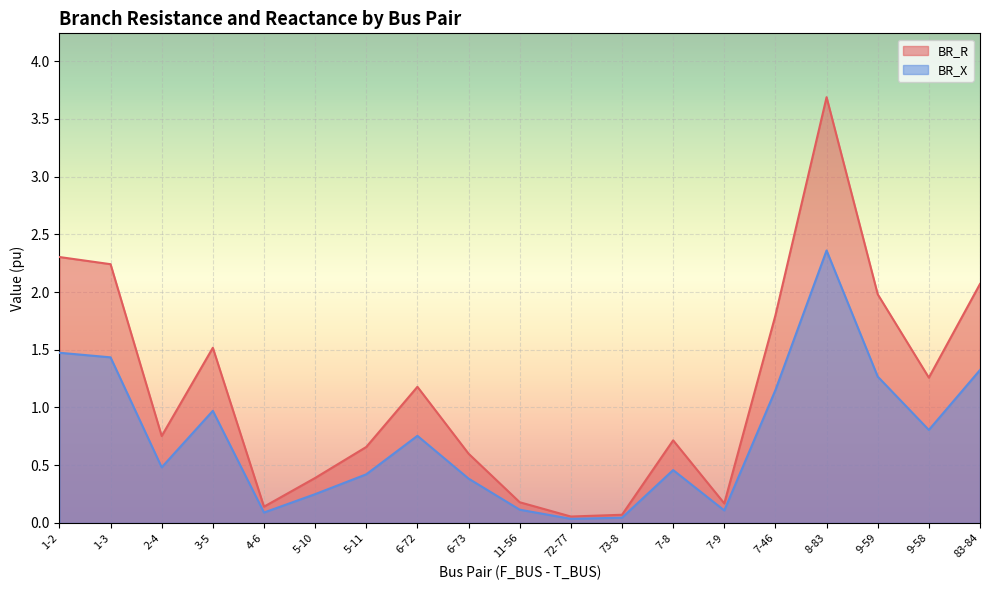

What is the difference between the BR_R values at 9-59 and 11-56?

1.8